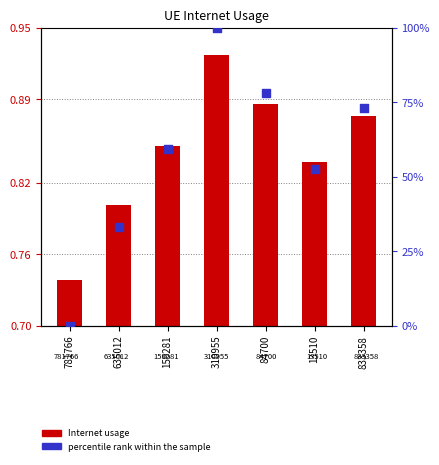

Which series has the largest total across all categories?

percentile rank within the sample